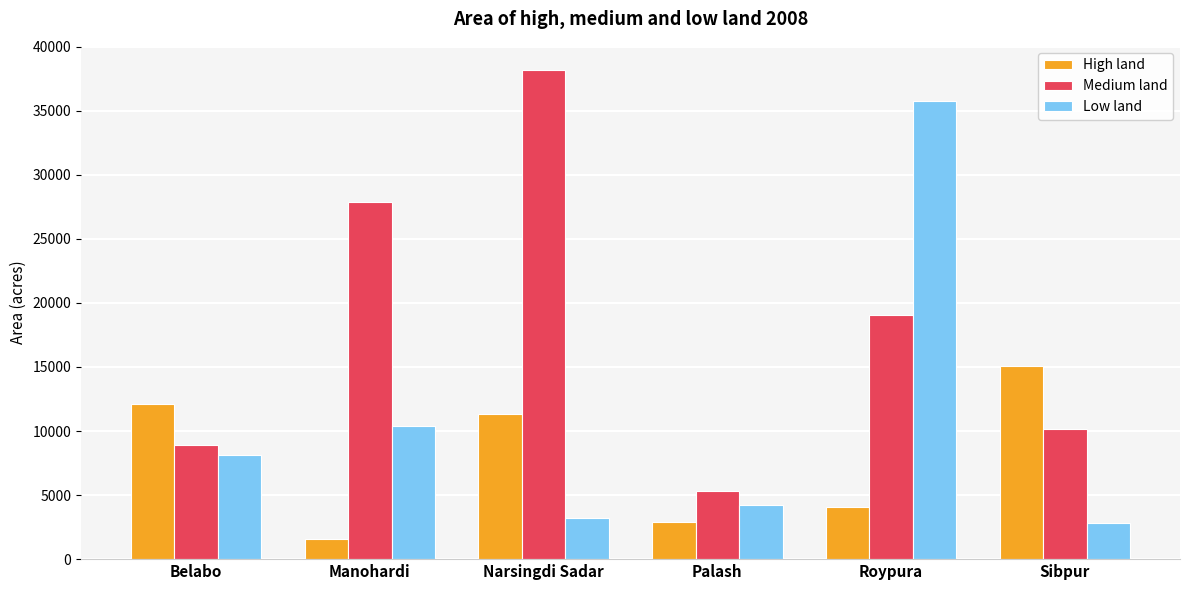

What is the value of the High land bar at the 2nd from the left?

1594